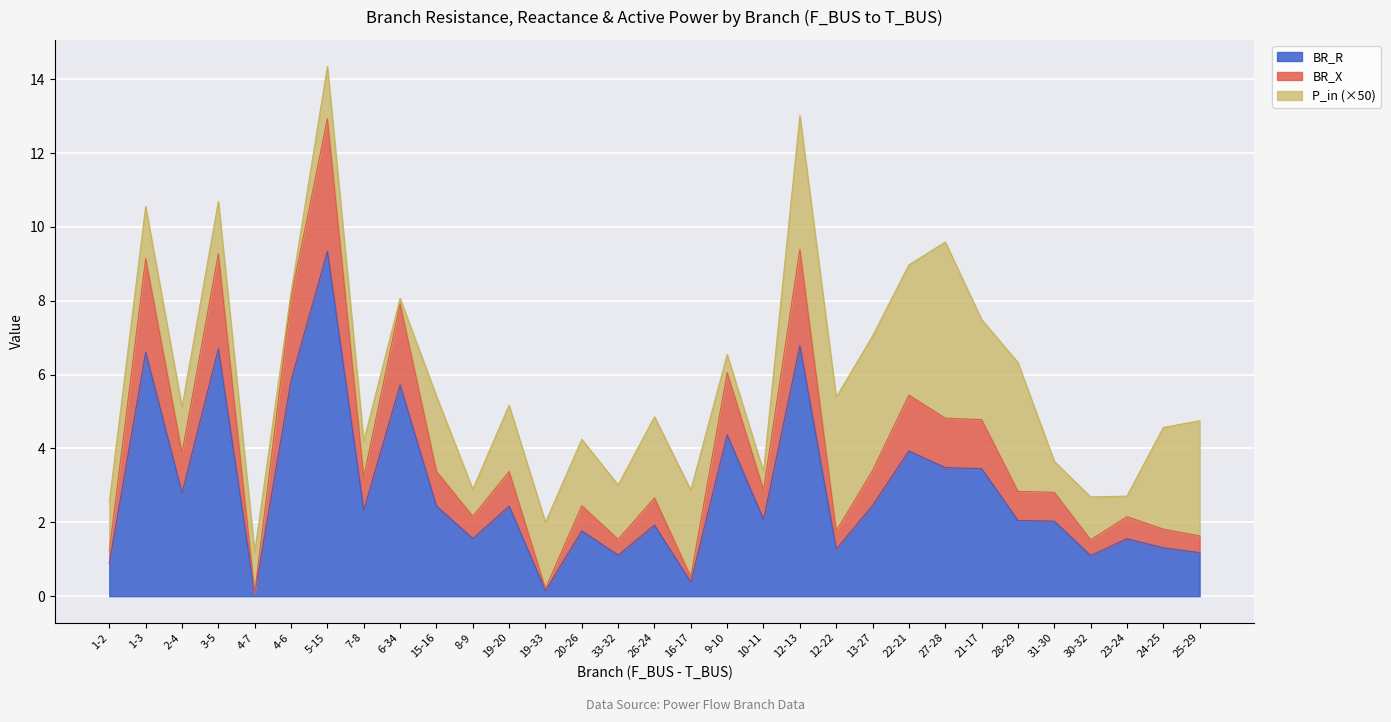

What is the highest value of the BR_R series?

9.3